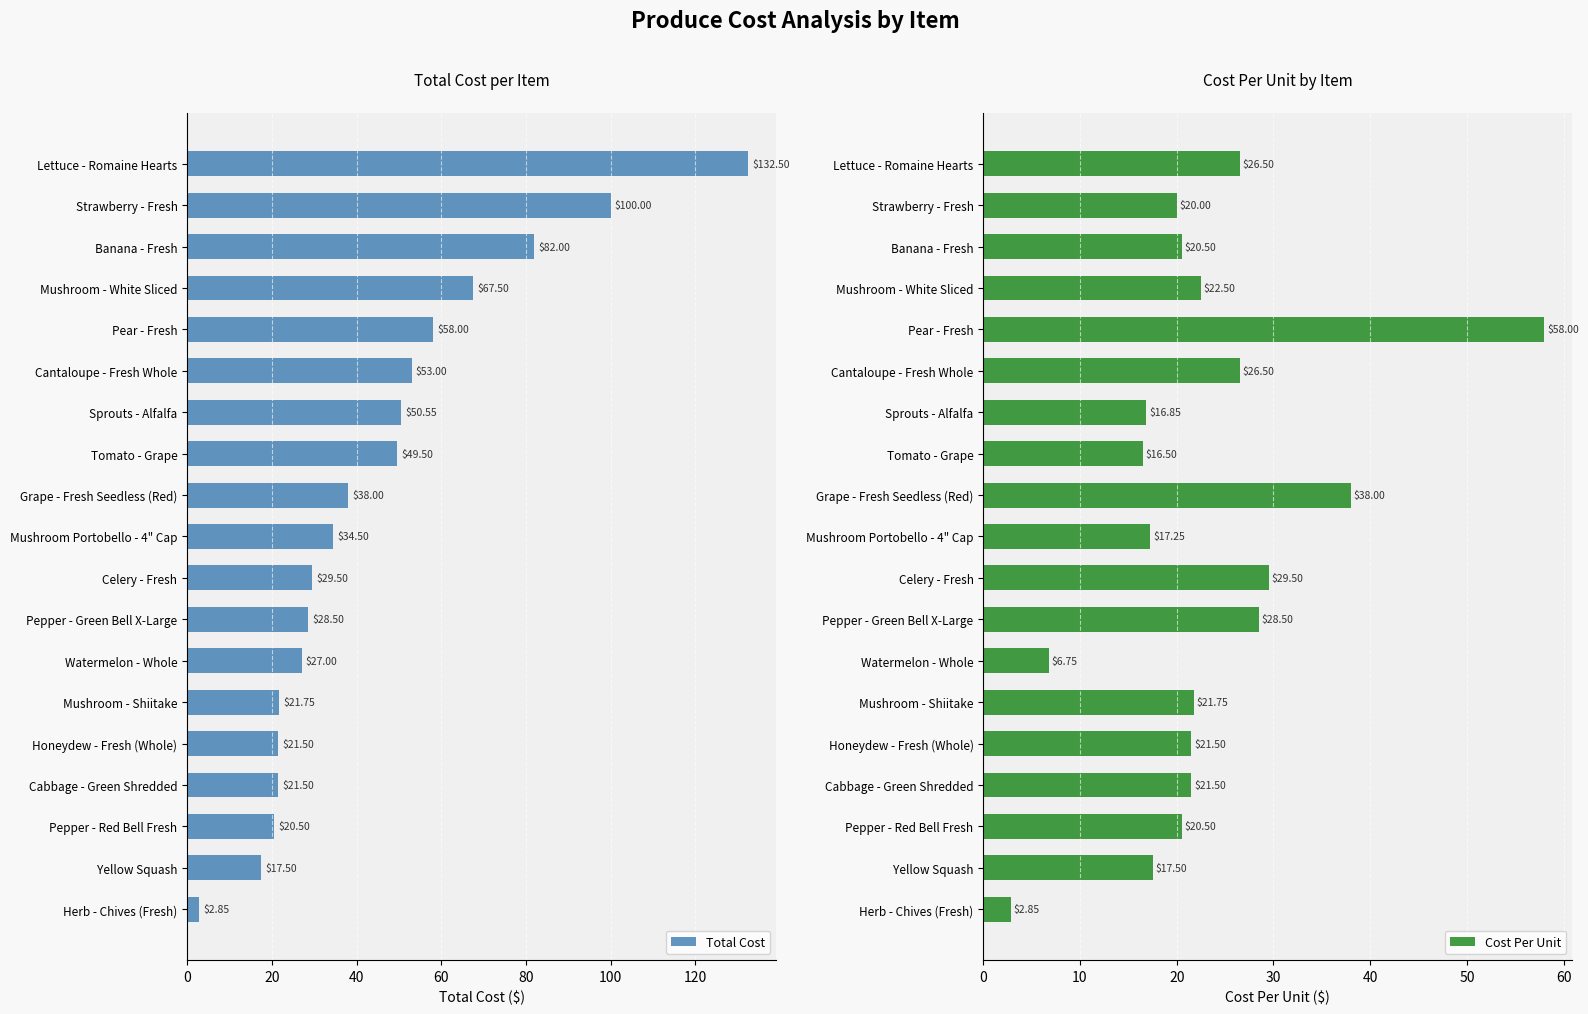

How many bars are there in total?

38